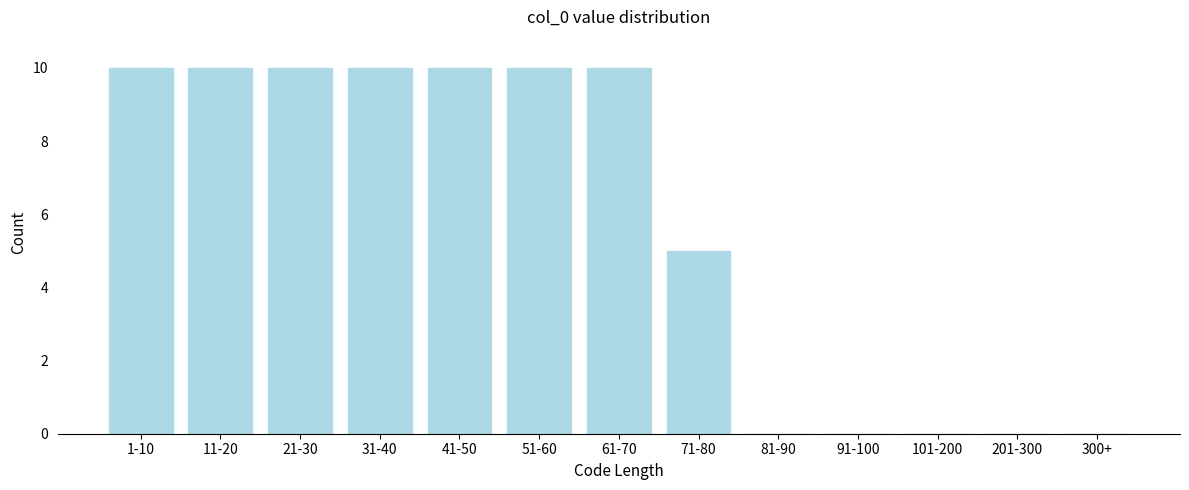

Reading left to right, extract all data points from this chart.

1-10=10	11-20=10	21-30=10	31-40=10	41-50=10	51-60=10	61-70=10	71-80=5	81-90=0	91-100=0	101-200=0	201-300=0	300+=0